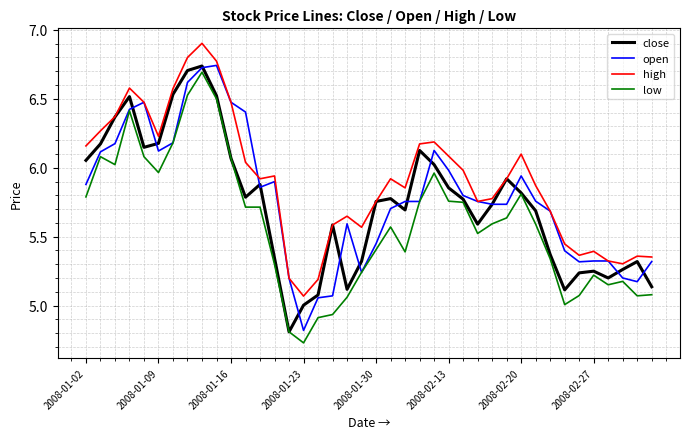

In high, how many points are lower than both neighbors (excluding endpoints)?

8